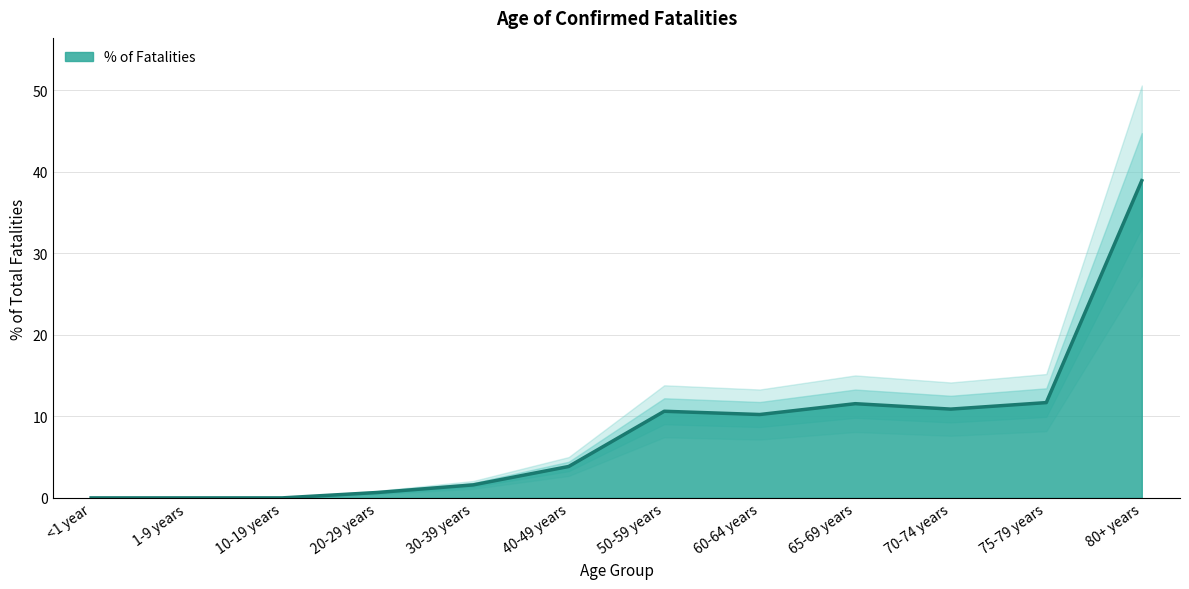

Is it true that the value at 40-49 years is 3.9?

True